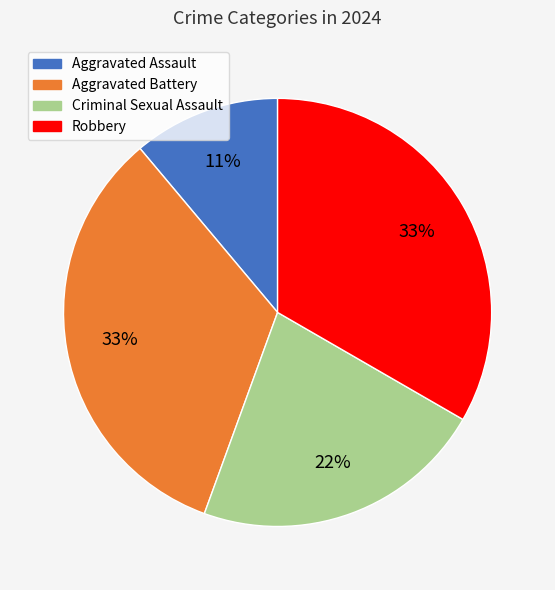

How many segments does this pie chart have?

4